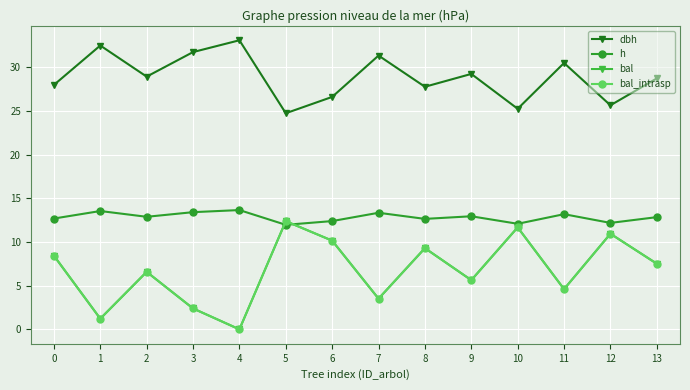

What is the value of the bal_intrasp point at the 4th from the left?

2.4